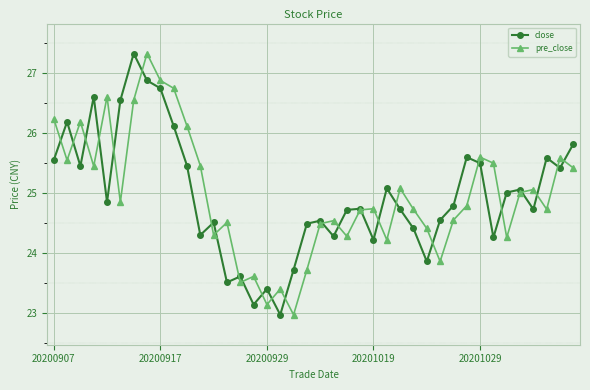

What is the value of the pre_close point at the 24th from the left?

24.7